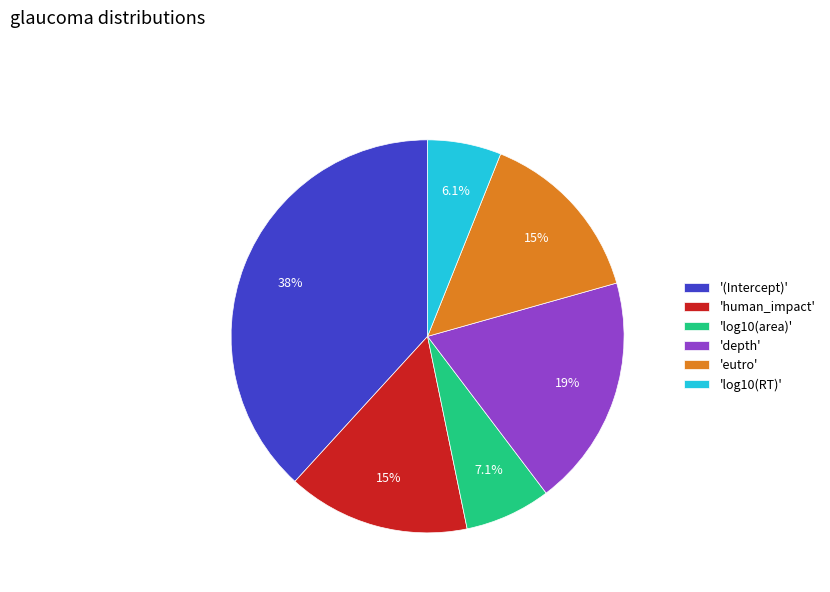

To the nearest percent, what is the average slice percentage?

17%